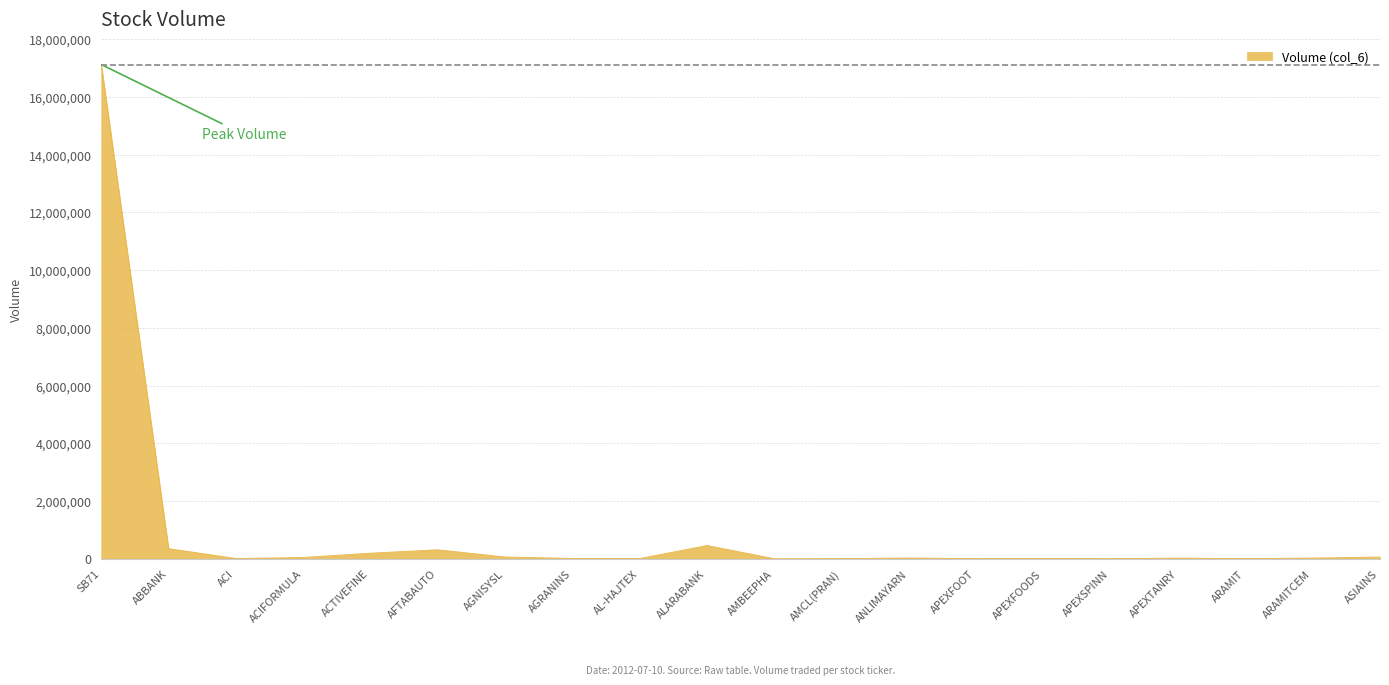

Which label corresponds to the largest value in the chart?

SB71